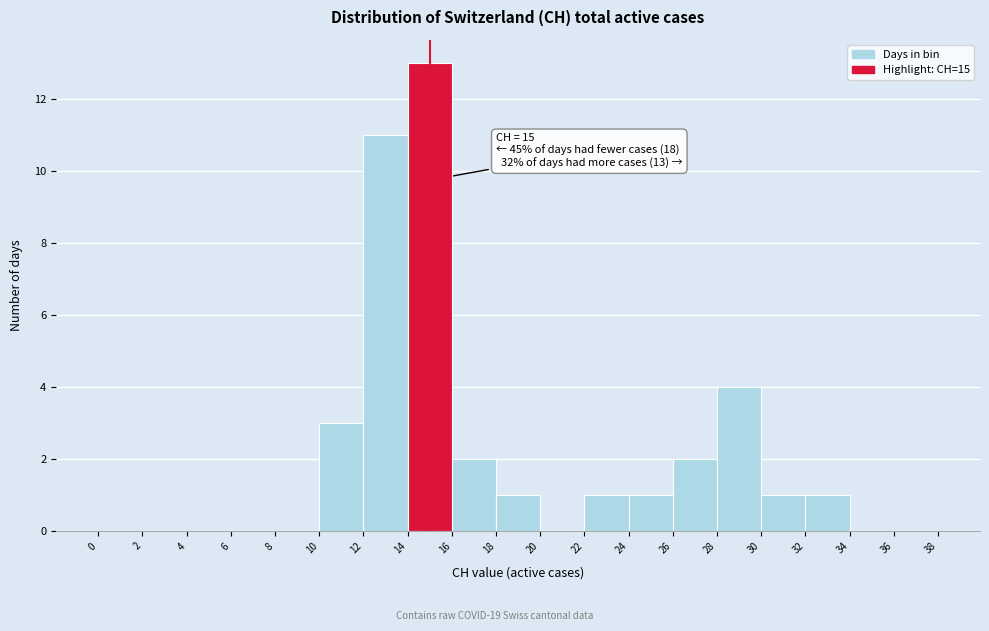

Over which range of the x-axis is the bar tallest?

14 to 16